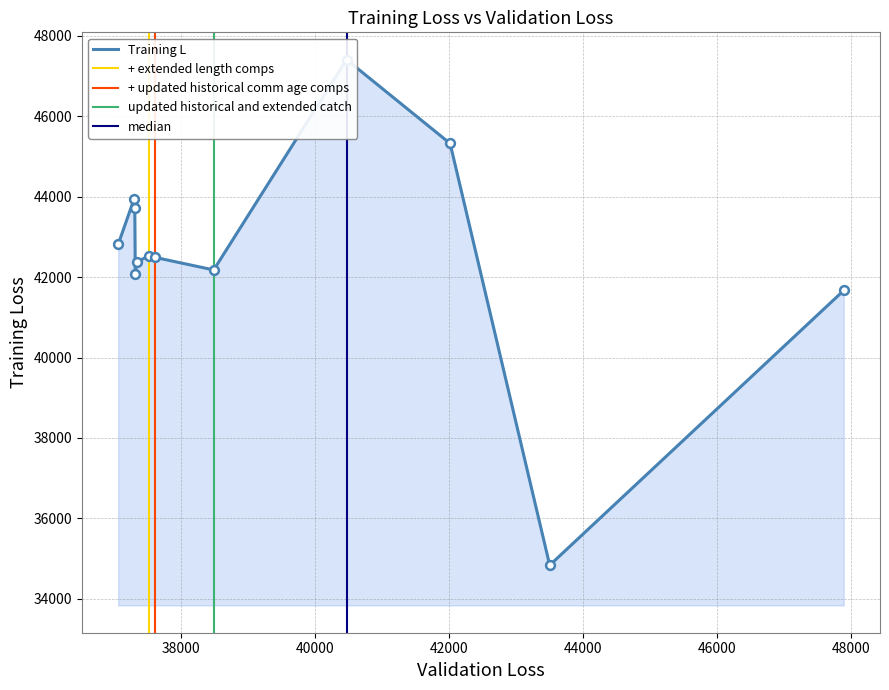

Approximately how many times larger is the value at 37614 compared to 42015?

0.9